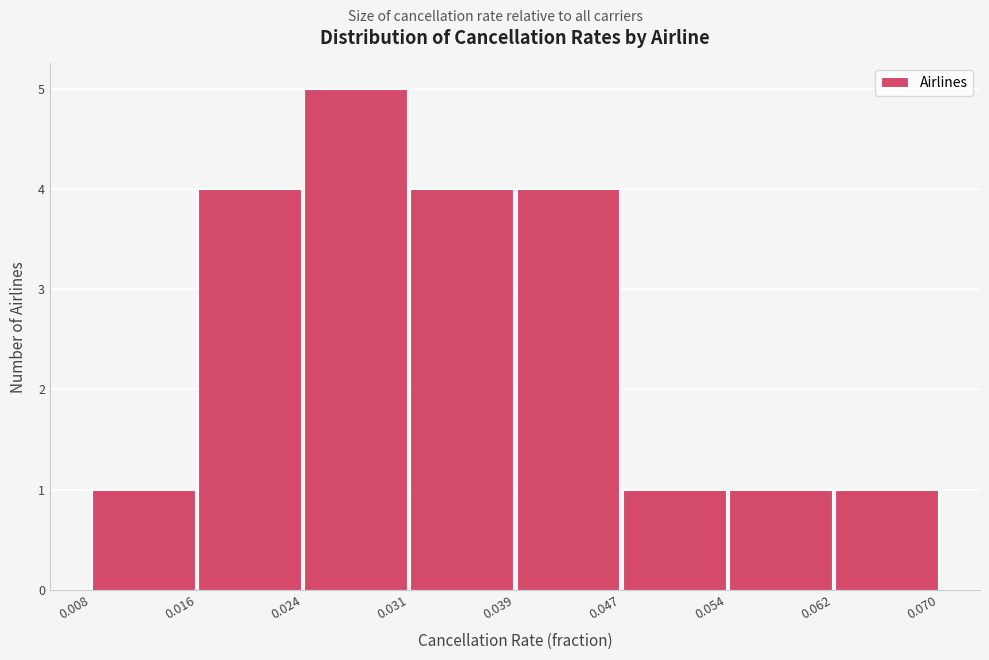

How tall is the bar that spans 0.008 to 0.016 on the x-axis? The values are not printed on the chart, so give them approximately, as read against the axis.

1